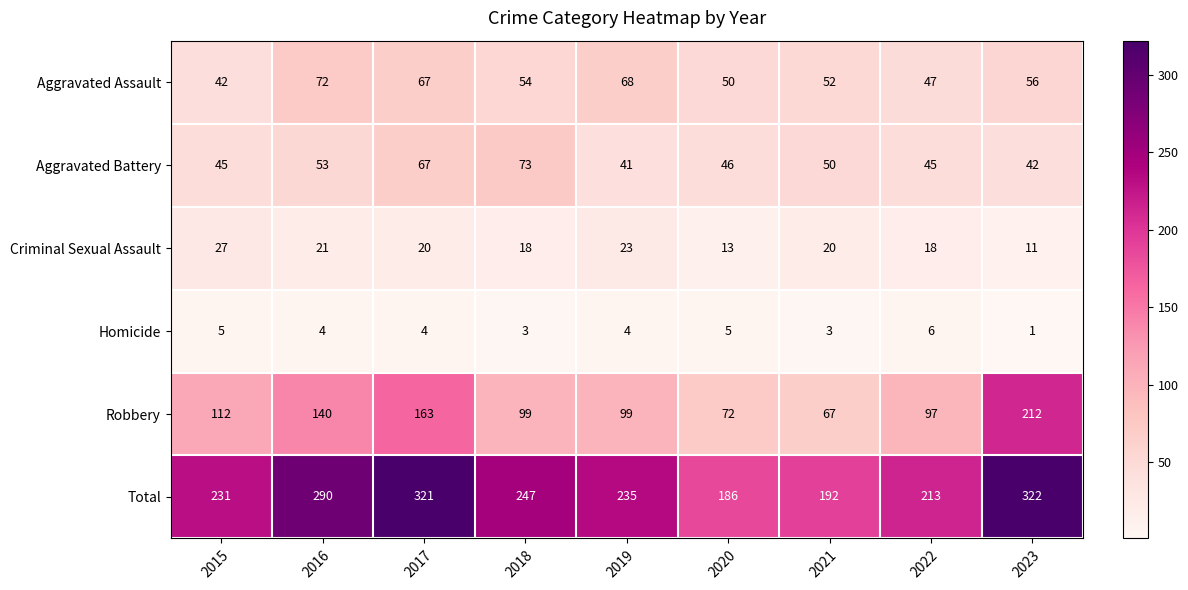

At how many categories does at least one series exceed 31?

9